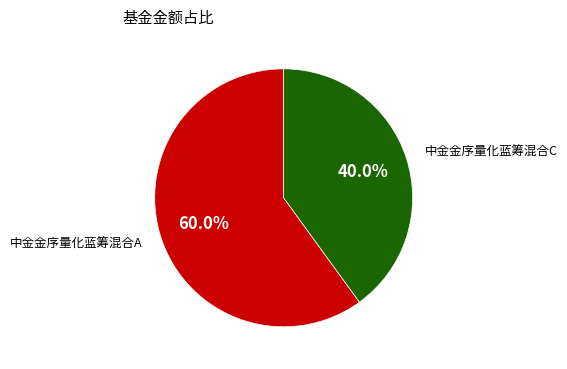

Combined, what portion of the pie is 中金金序量化蓝筹混合C and 中金金序量化蓝筹混合A?

100.0%